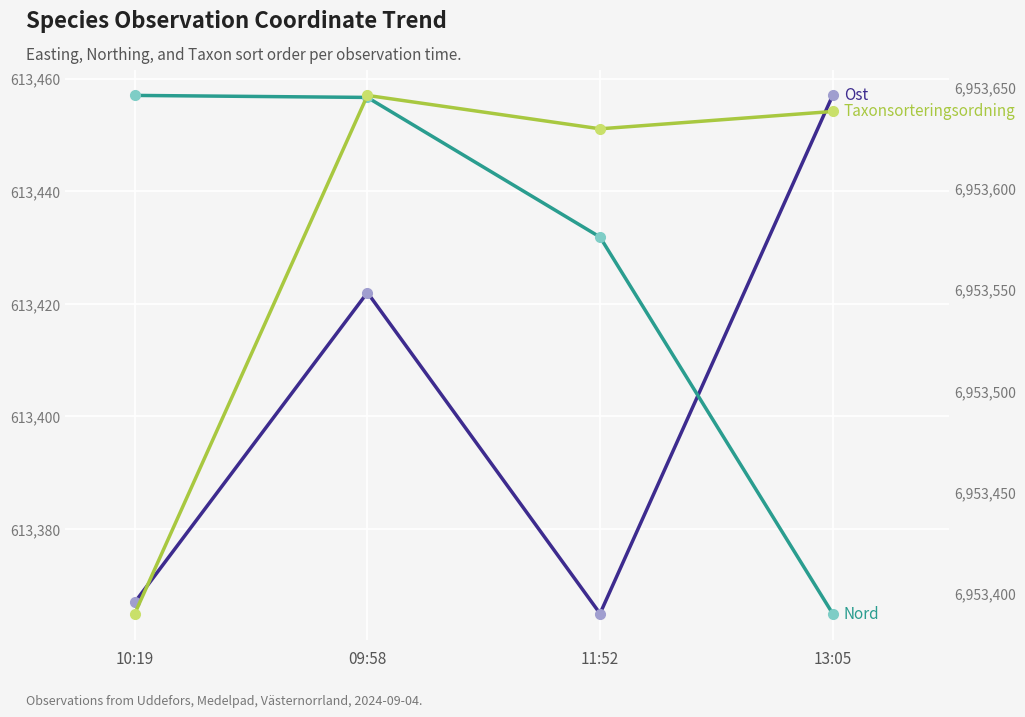

What is the maximum value for Taxonsorteringsordning?

91317